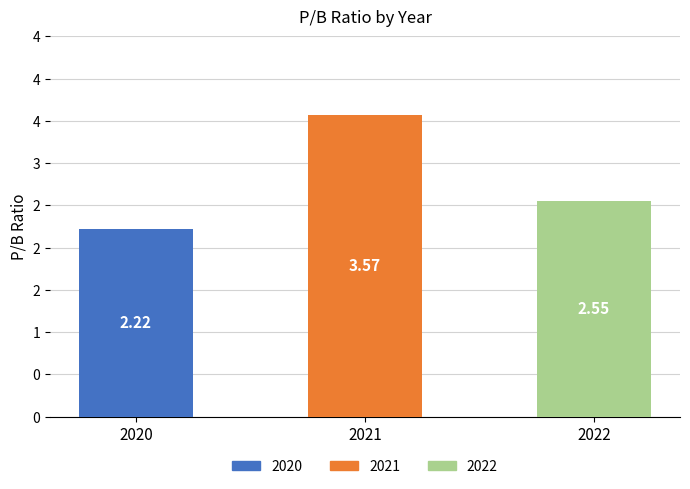

Does the chart contain any negative values?

No